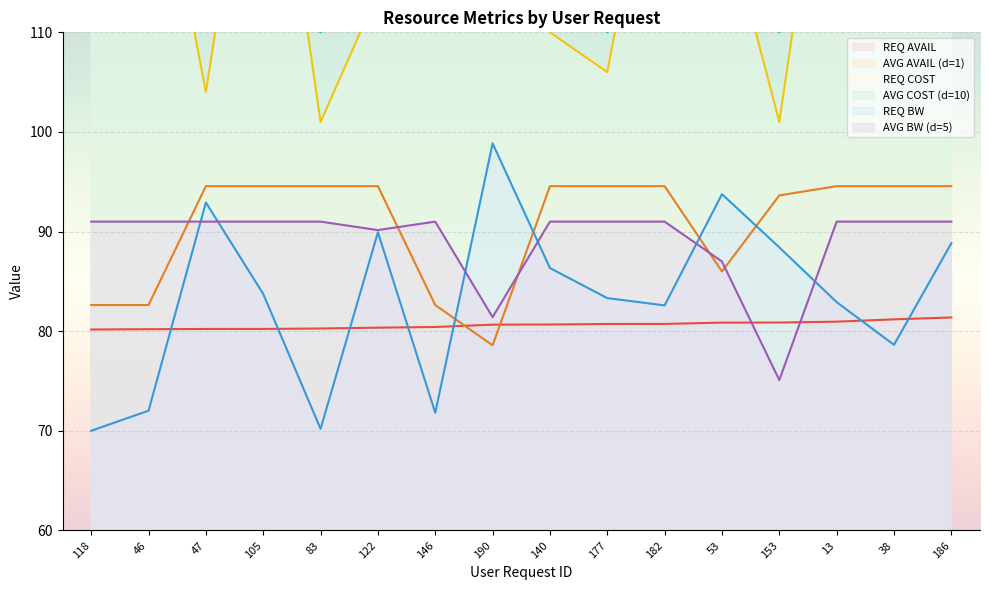

What is the difference between the REQ COST values at 140 and 122?

4.0